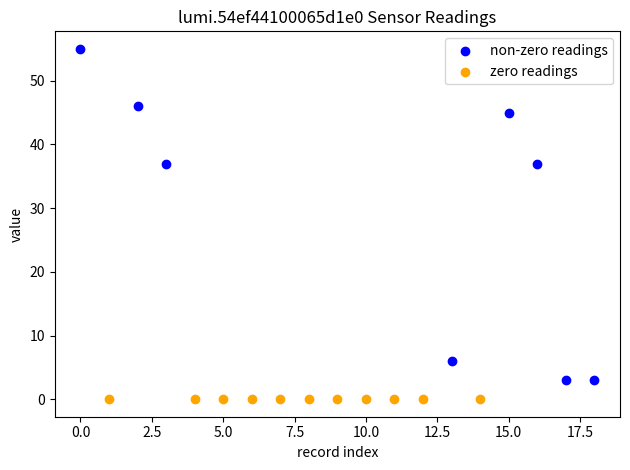

Which series reaches the minimum Y coordinate?

zero readings